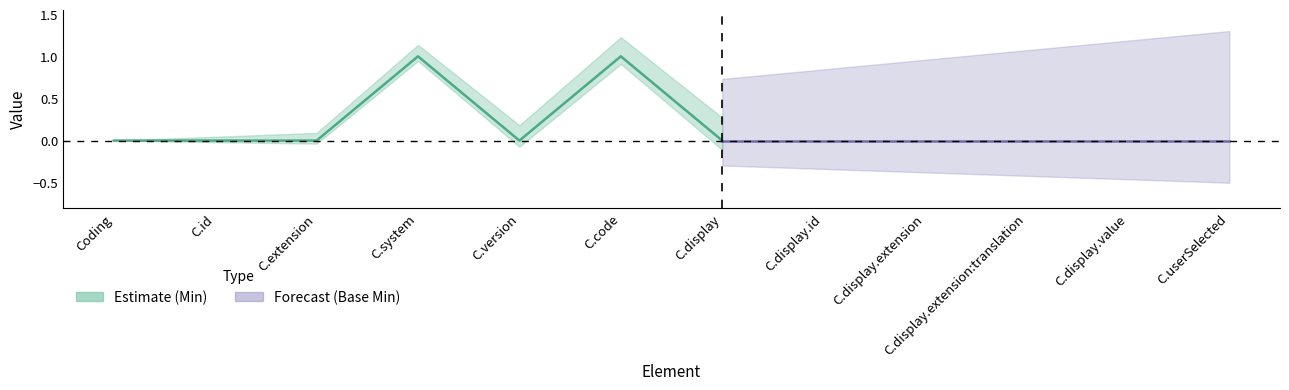

True or false: Base Min and Min intersect in this chart.

False